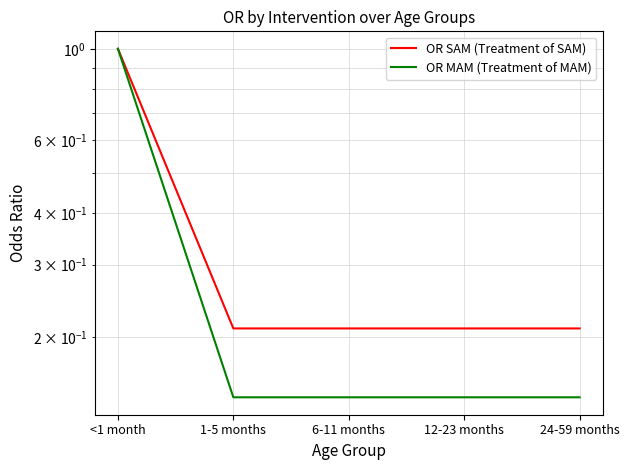

Between 12-23 months and 6-11 months, which is larger?

12-23 months